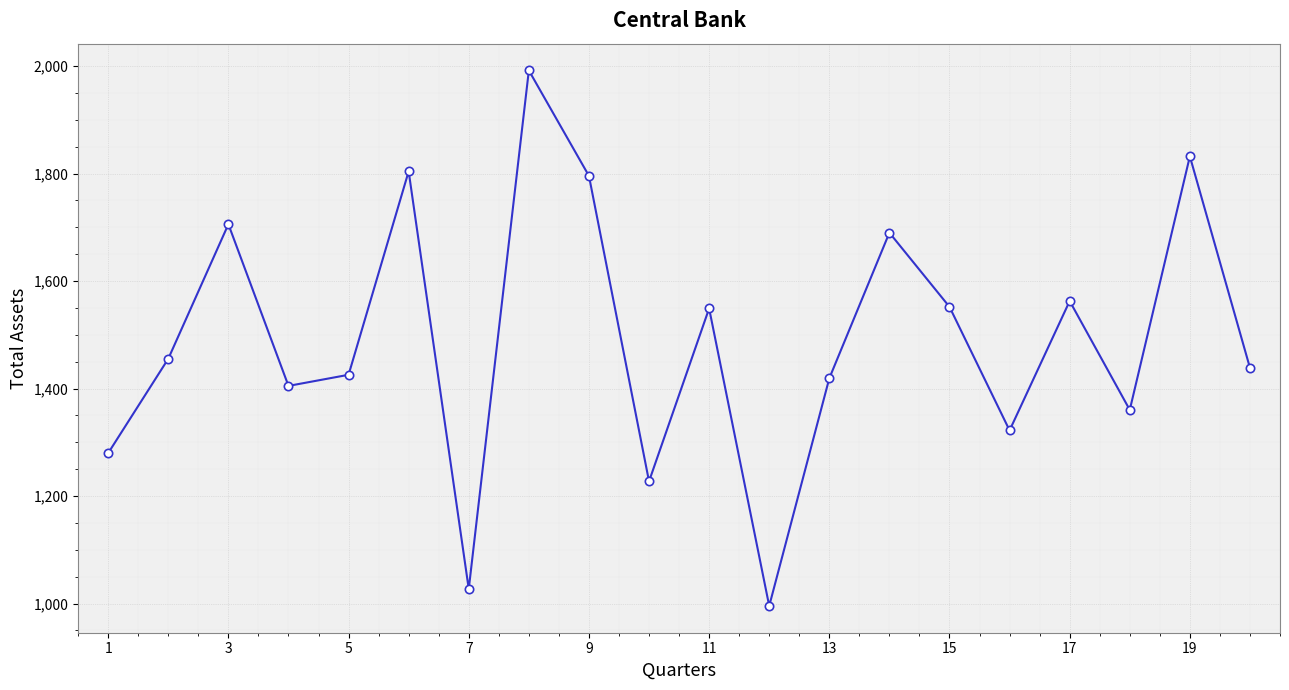

True or false: the data has more than 1 interior local peaks.

True